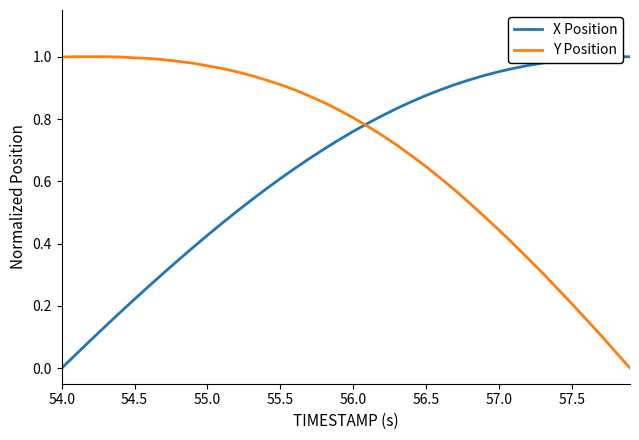

The value of X Position at 57.5 is 1.0. True or false?

True